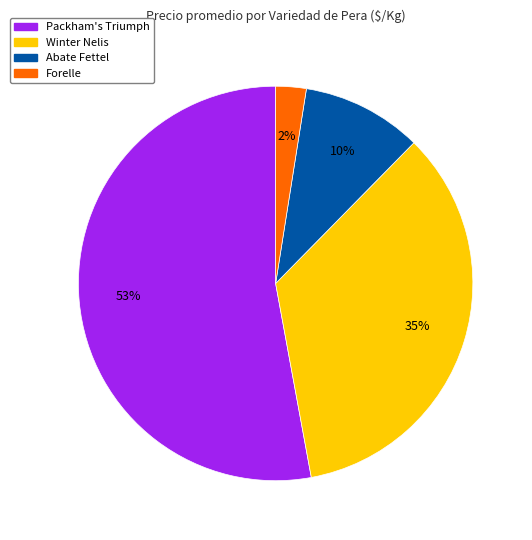

How many slices are in this pie chart?

4